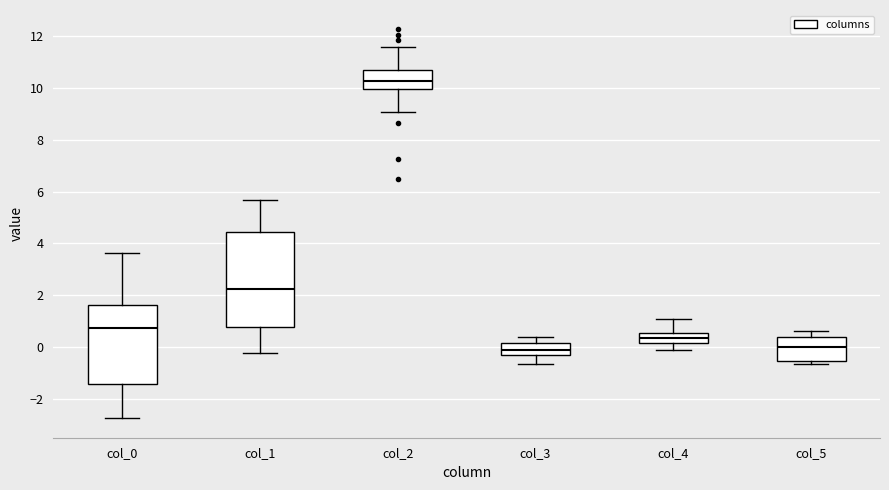

Where is the upper edge of the box for col_0 on the y-axis? The values are not printed on the chart, so give them approximately, as read against the axis.

1.6